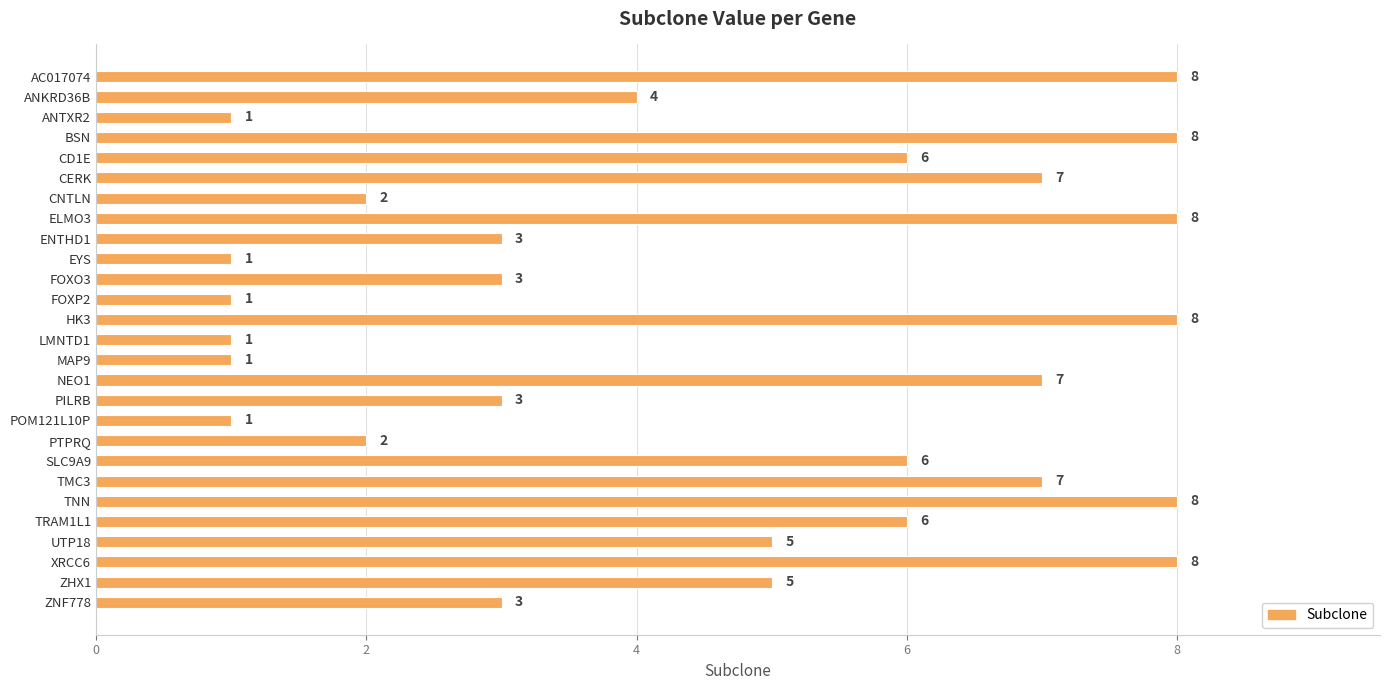

What is the ratio of the value at HK3 to the value at CD1E?

1.3